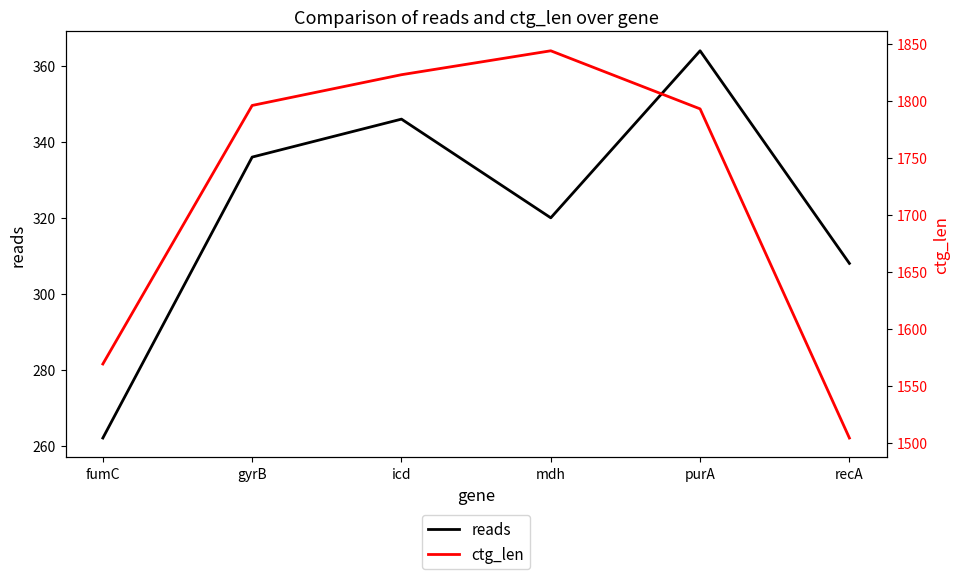

Which series has the largest total across all categories?

ctg_len